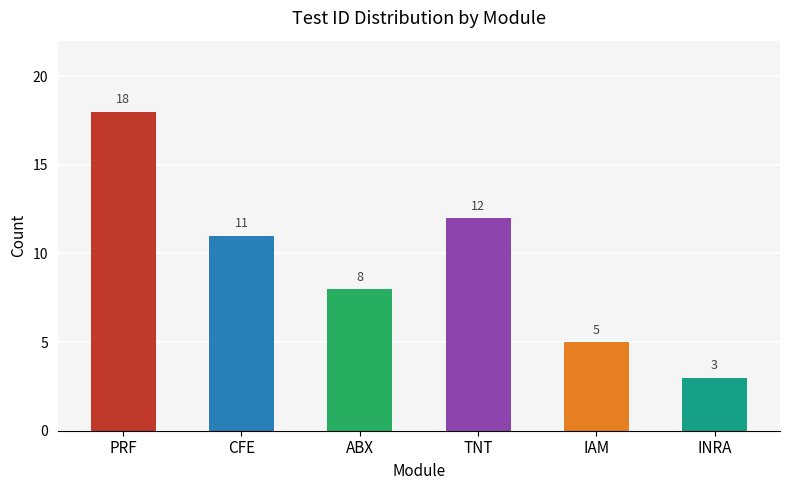

The value at CFE is 20. True or false?

False